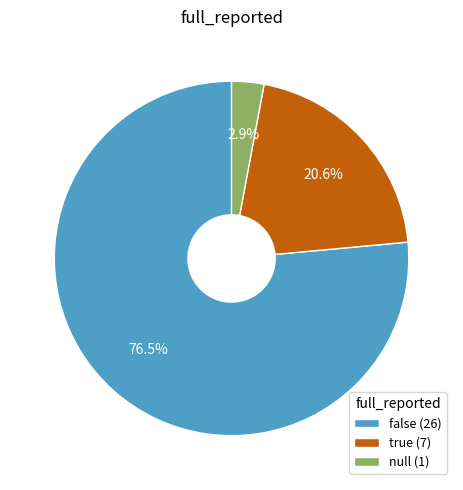

To the nearest percent, what is the average slice percentage?

33%